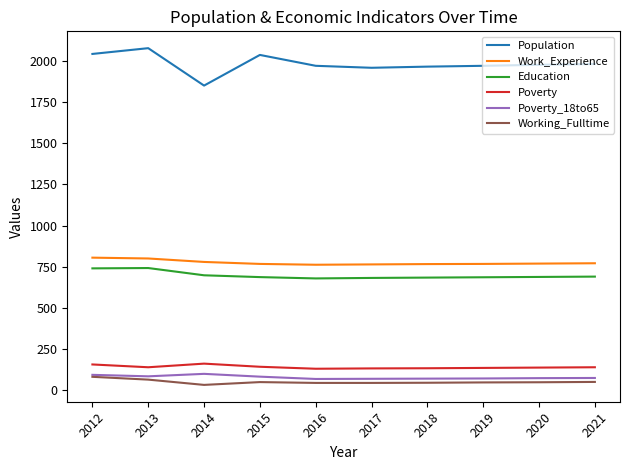

What is the difference between the maximum and minimum values in the Working_Fulltime series?

49